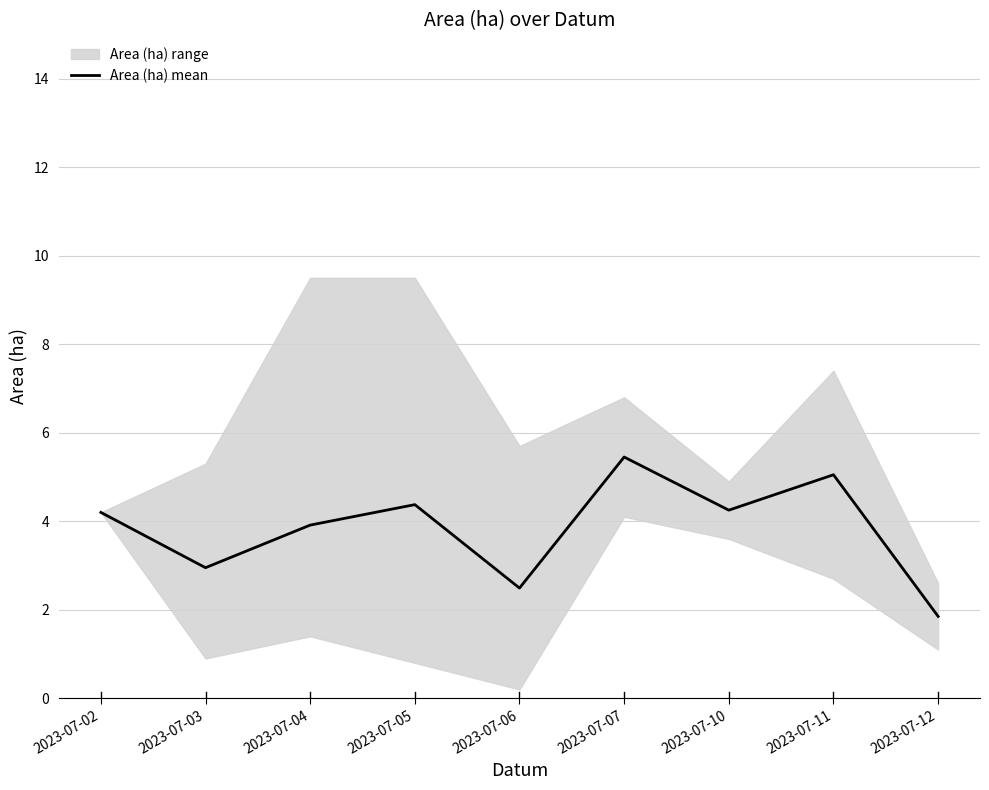

Reading right to left, transcribe all the data shown in this chart.

1.9	5.0	4.2	5.5	2.5	4.4	3.9	3.0	4.2